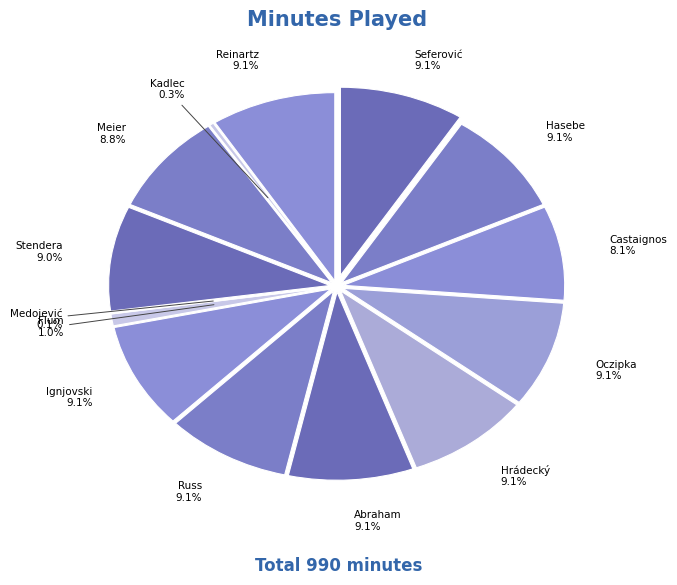

How many segments does this pie chart have?

14